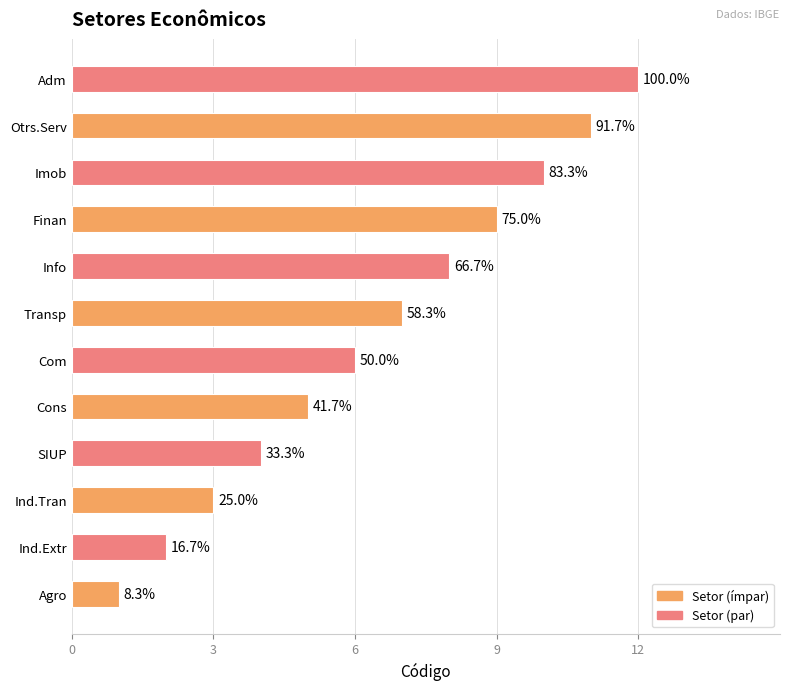

How many bars are there in total?

12